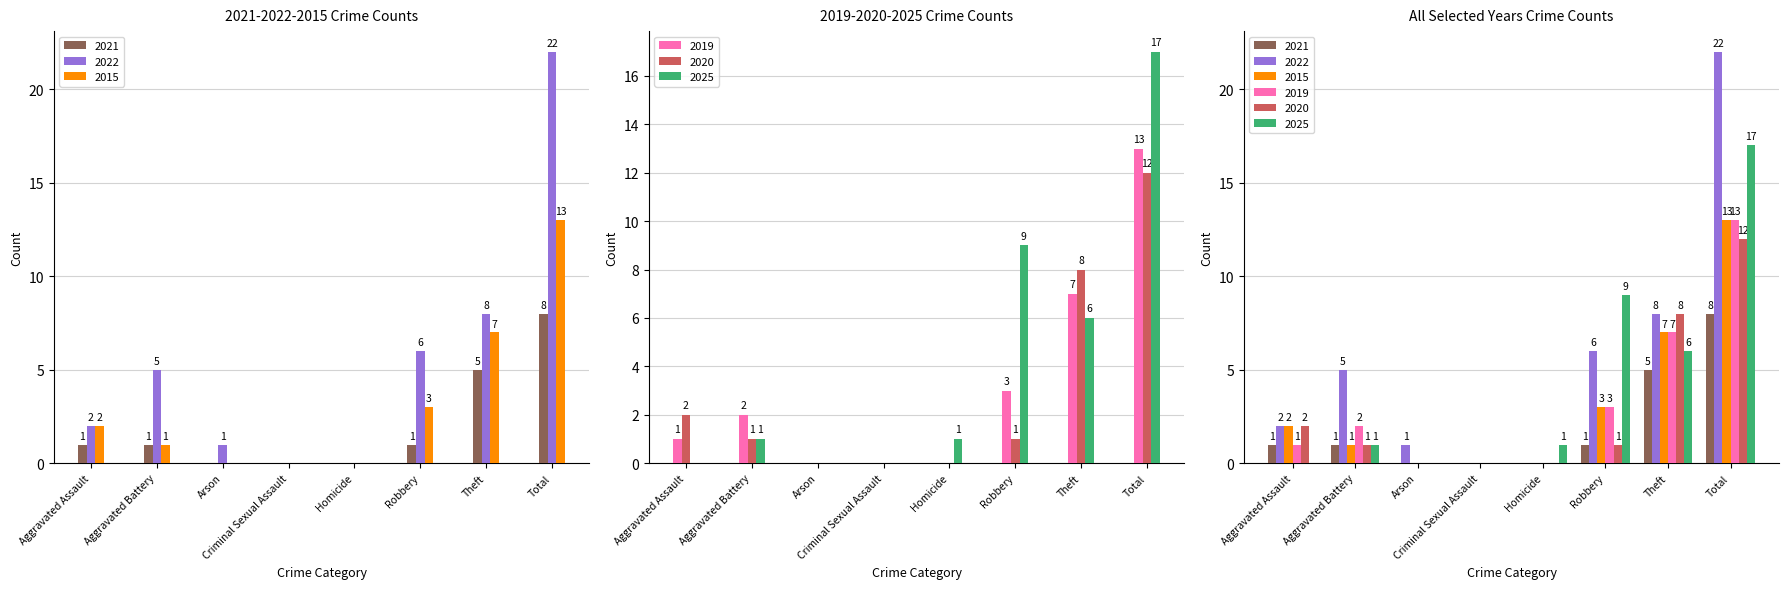

The 2019 series shows 13 at Total. True or false?

True